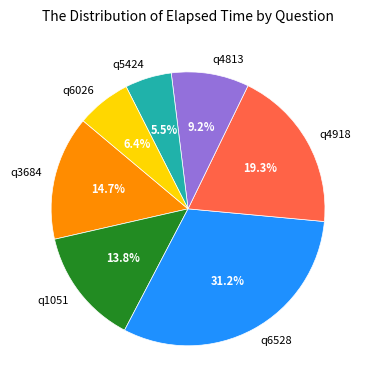

What portion of the pie excludes q6026?

93.6%